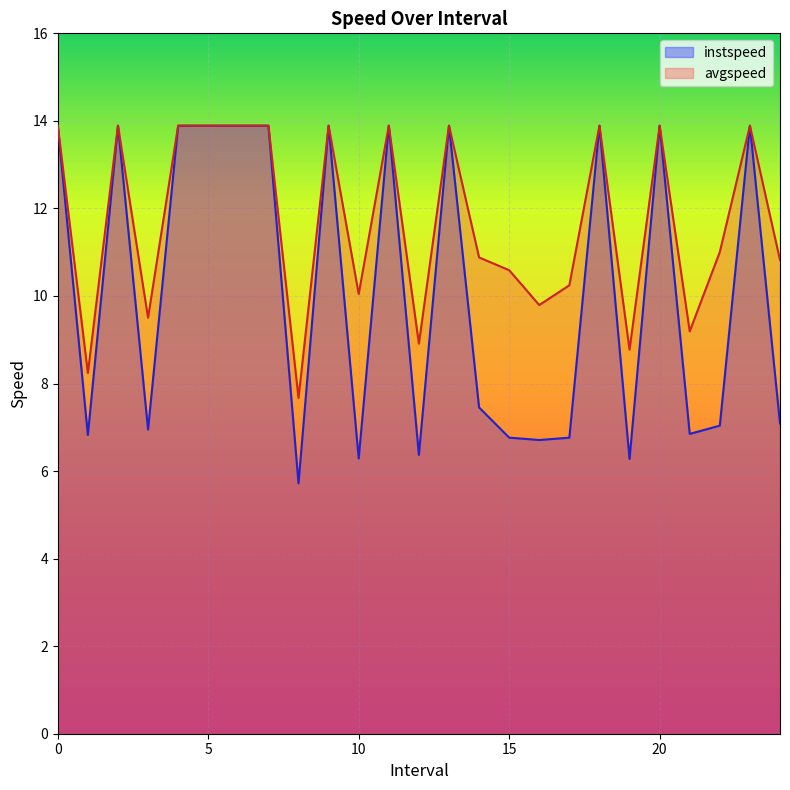

Which has a higher value, 14.0 or 9?

9